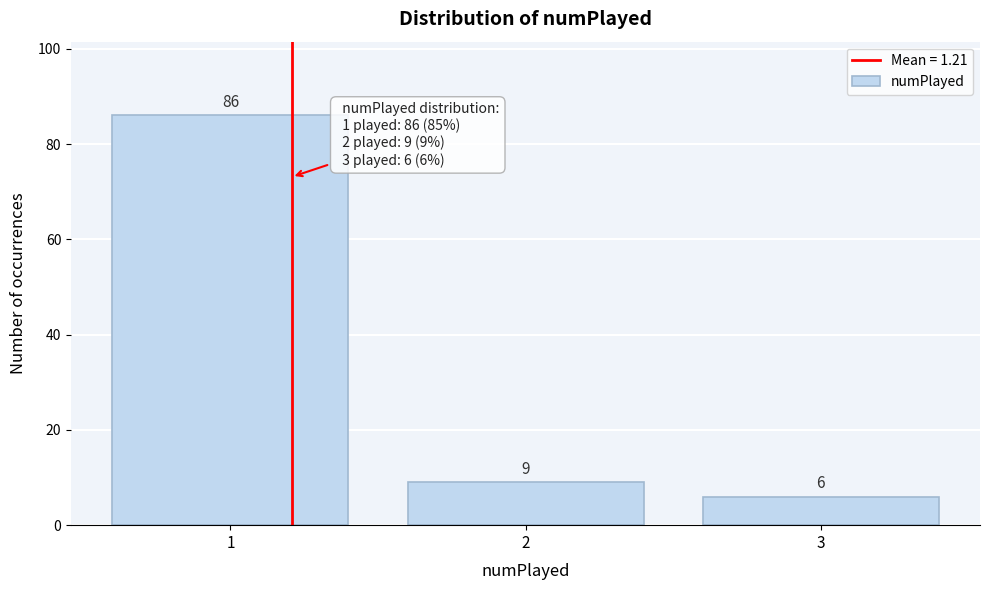

Reading left to right, transcribe all the data shown in this chart.

1=86	2=9	3=6